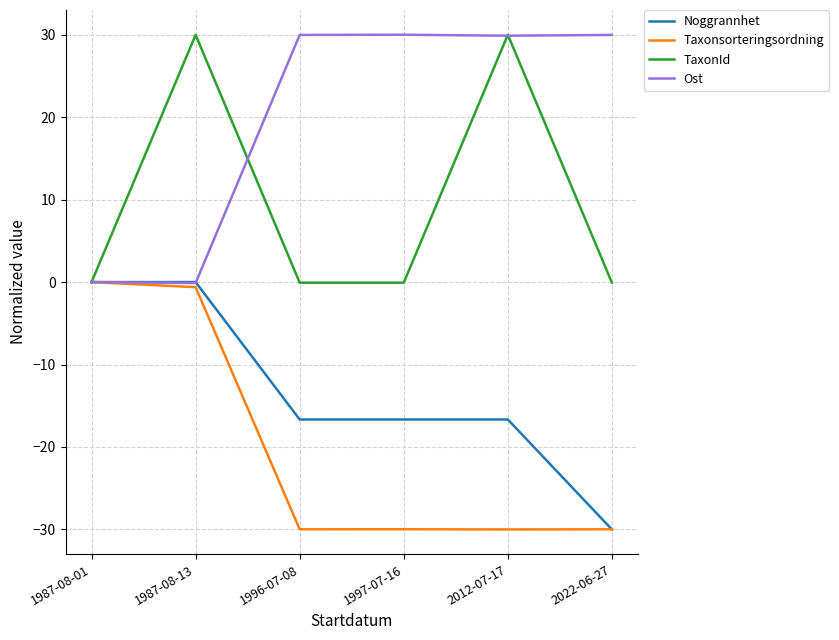

Is the value of TaxonId at 1987-08-01 greater than the value of Taxonsorteringsordning at 1997-07-16?

Yes